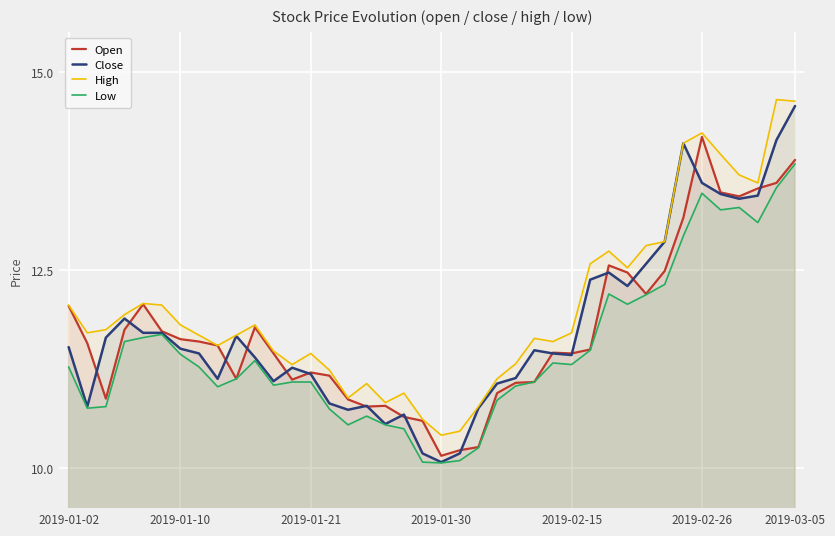

Is it true that Low equals 16.0 at 2019-01-10?

False